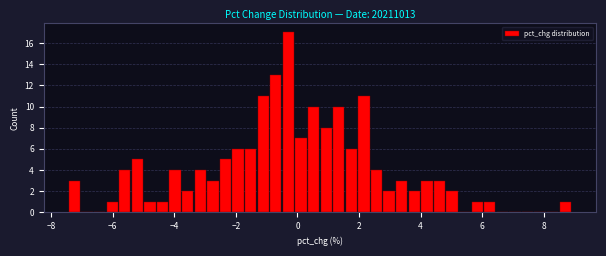

Read against the x-axis, roughly where is the centre of the tallest bar?

-0.2